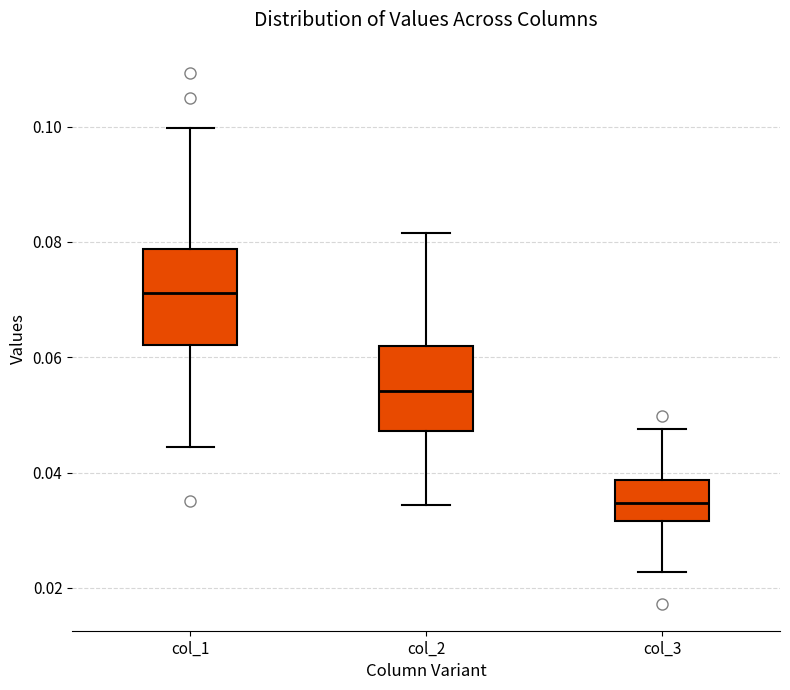

Reading left to right, transcribe this box plot: for each box, give where its median line is, the range the box spans, and where its two whiskers end, as read against the y-axis. The values are not printed on the chart, so give them approximately, as read against the axis.

col_1: median 0.072, box 0.062 to 0.078, whiskers 0.044 to 0.100
col_2: median 0.054, box 0.048 to 0.062, whiskers 0.034 to 0.082
col_3: median 0.034, box 0.032 to 0.038, whiskers 0.022 to 0.048